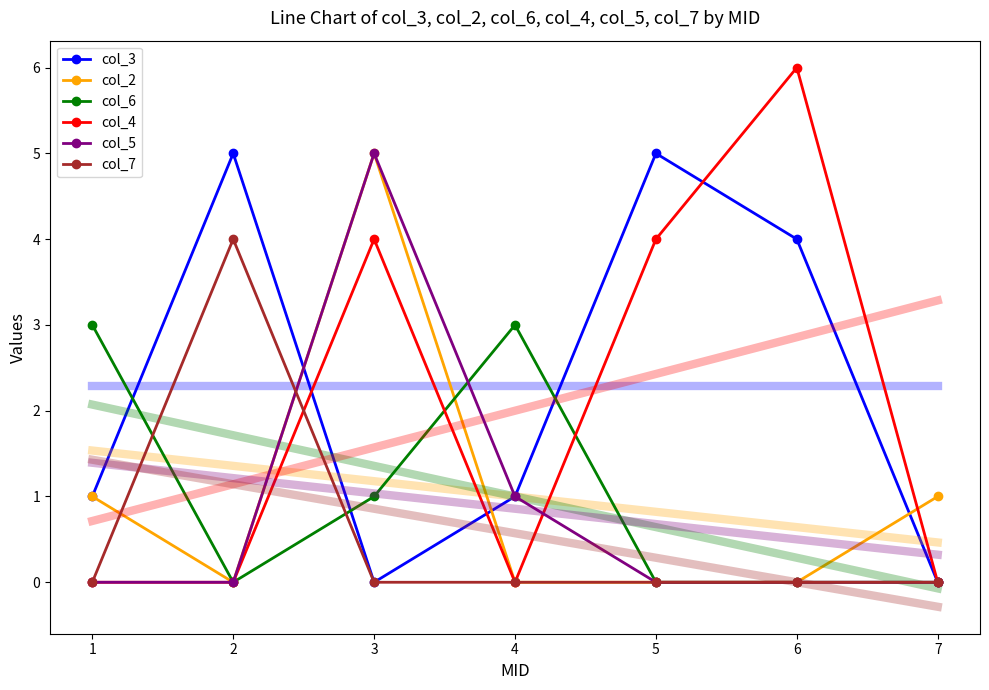

How many data points in col_6 are above 0?

3